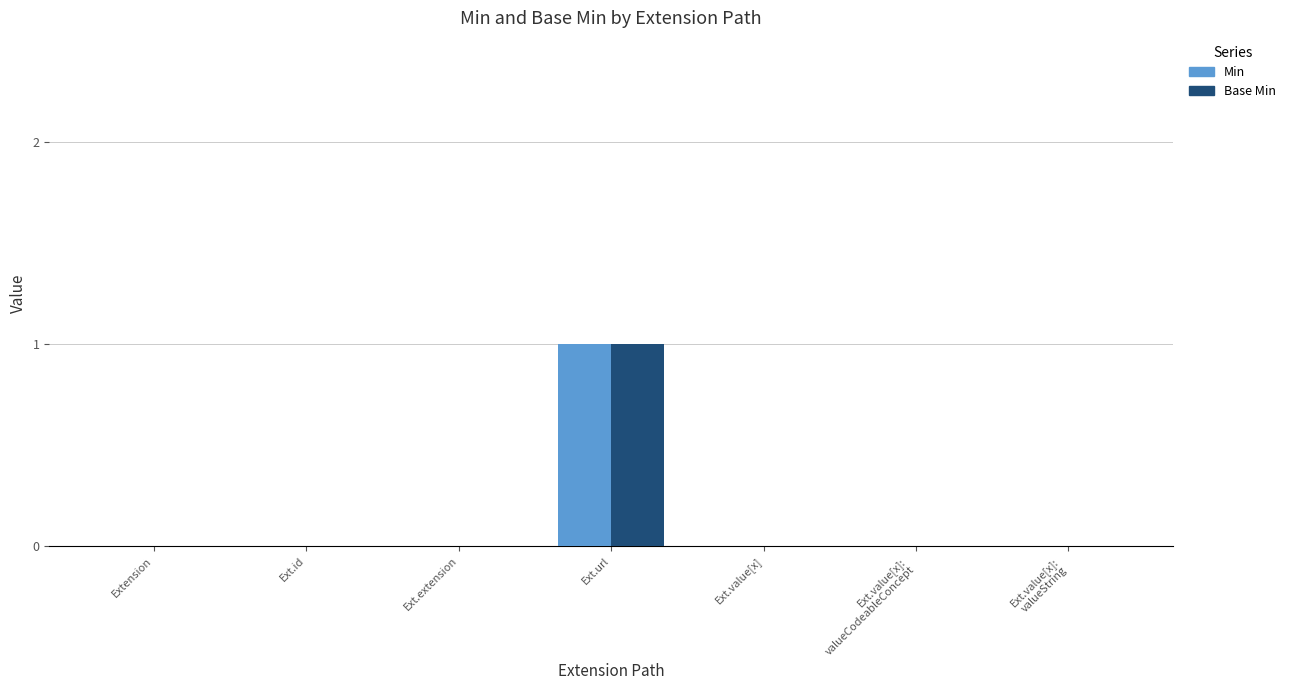

At which label does Base Min reach its peak?

Ext.url